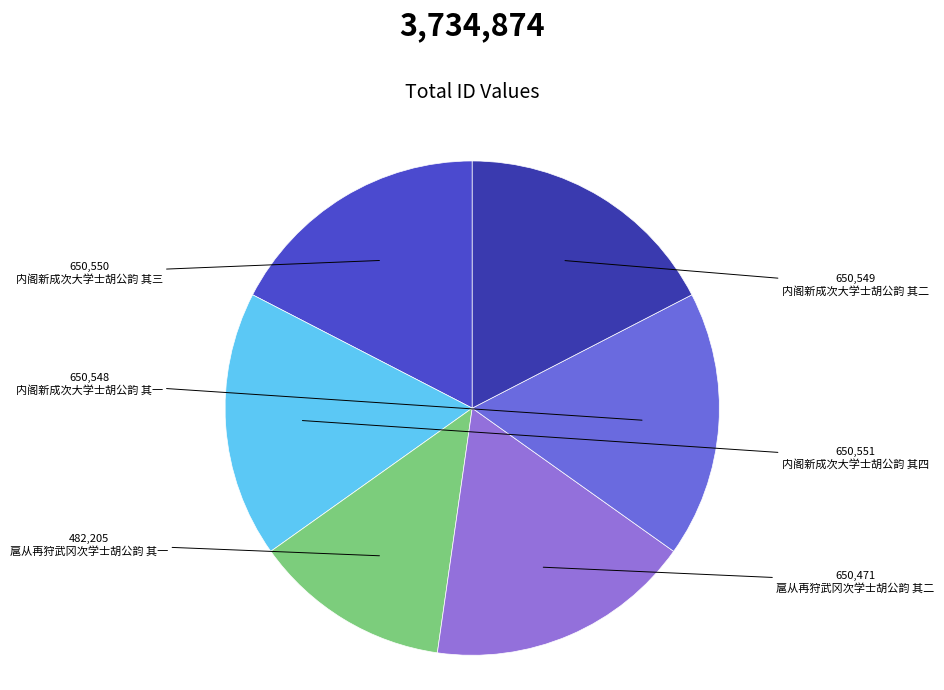

Is there a majority slice in this chart?

No